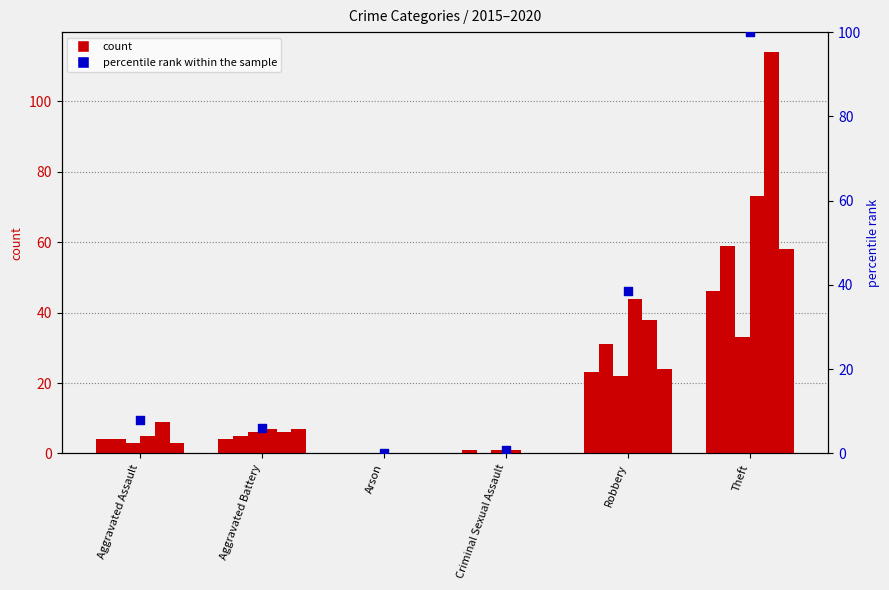

Which has a higher value, Arson or Criminal Sexual Assault?

Criminal Sexual Assault